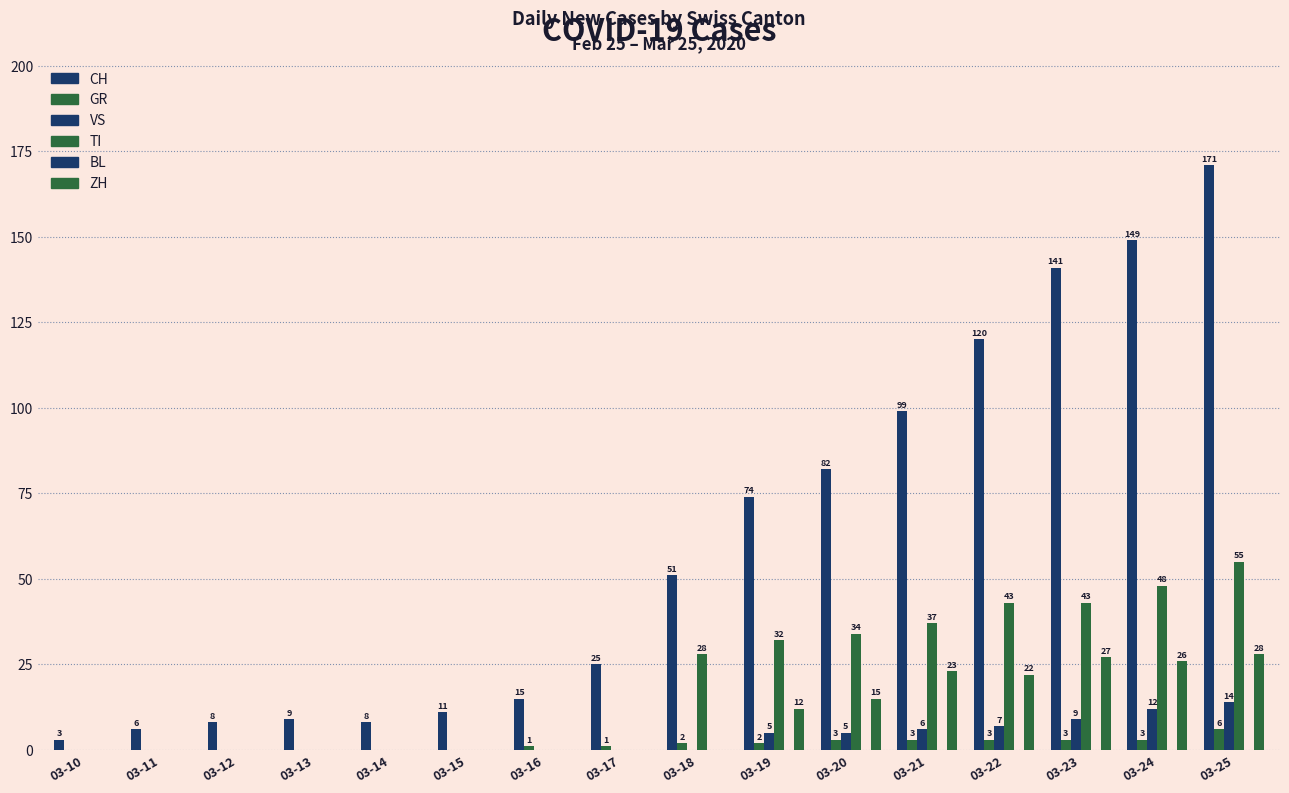

How many data points does each series have?

16